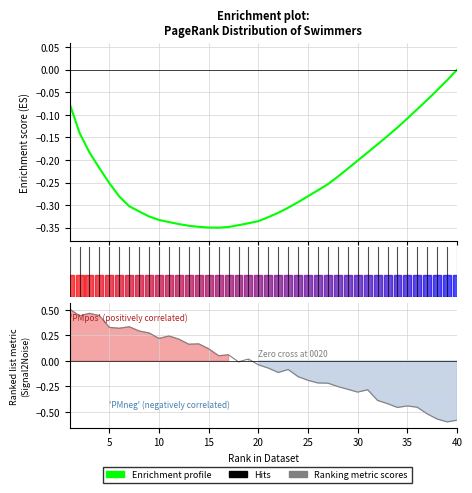

What is the average value of the Enrichment profile series?

-0.2